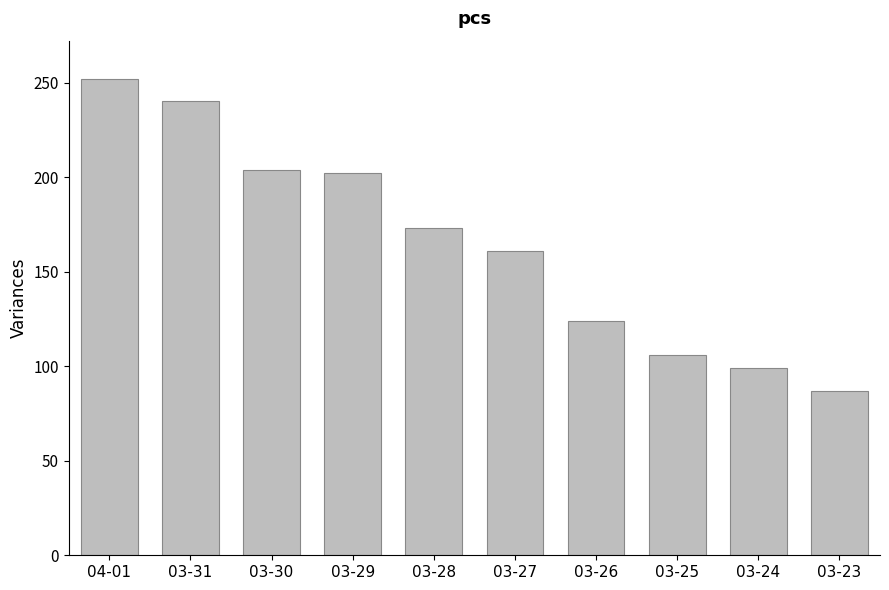

What is the change in value from 03-30 to 03-29?

-2